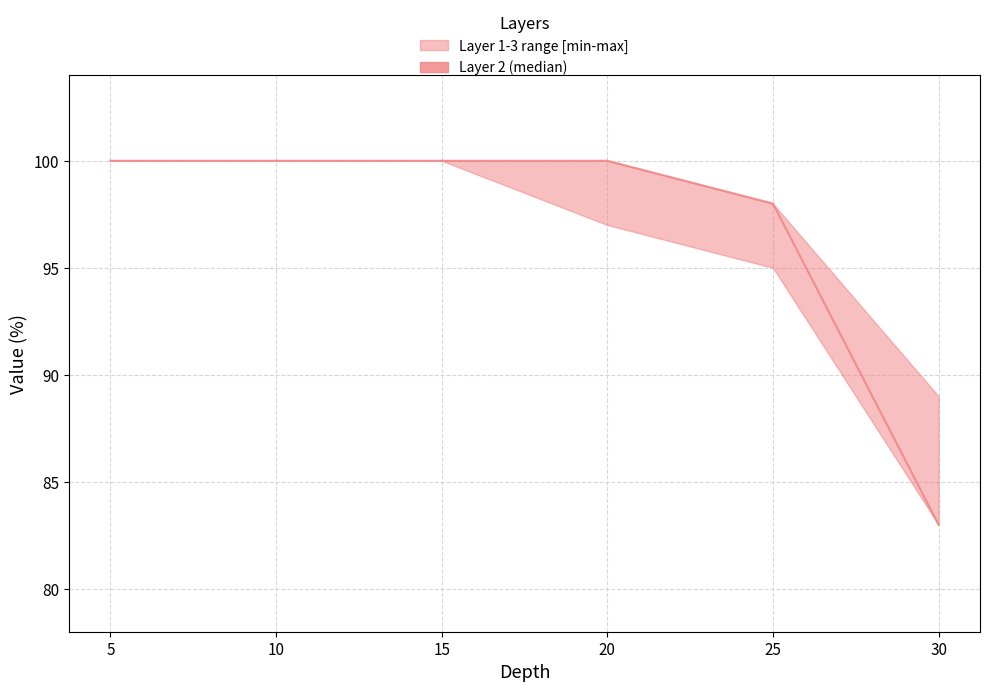

True or false: the data shows 29 at 30.

False